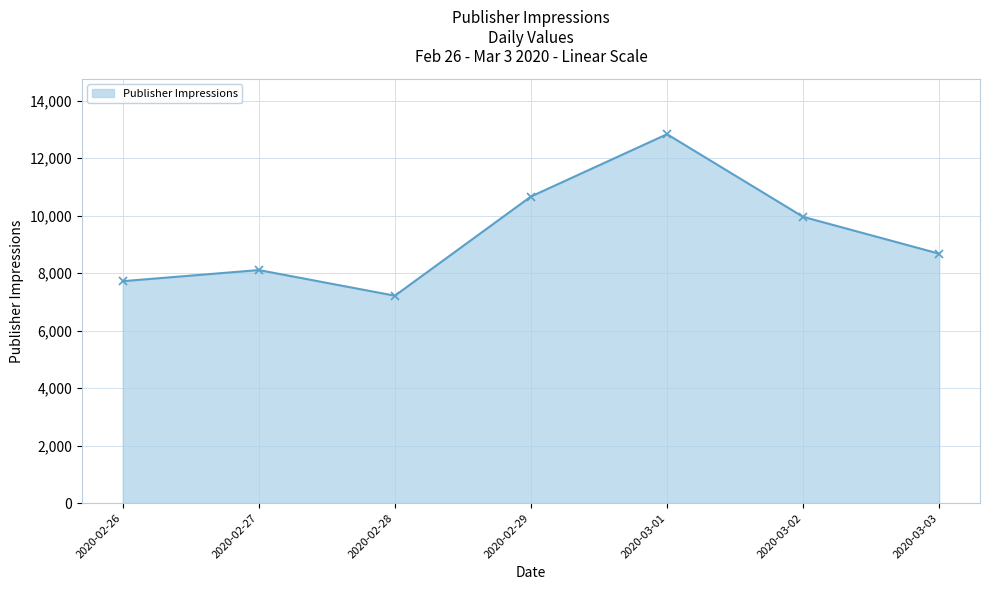

The chart shows a value of 8104 at 2020-02-27. True or false?

True